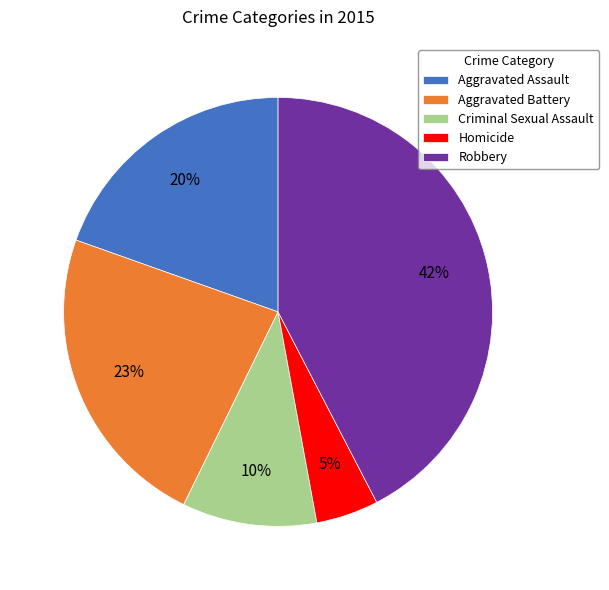

To the nearest percent, what is the average slice percentage?

20%